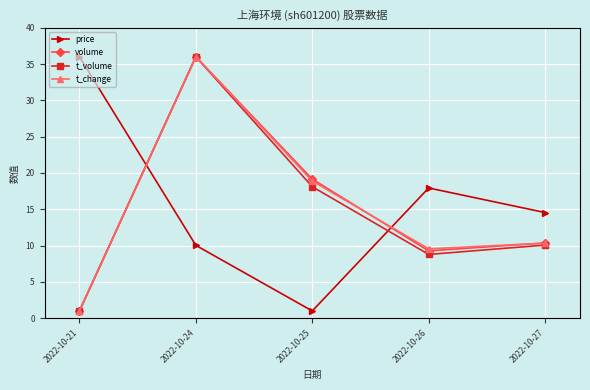

Where do t_volume and price first cross each other?

2022-10-21 and 2022-10-24